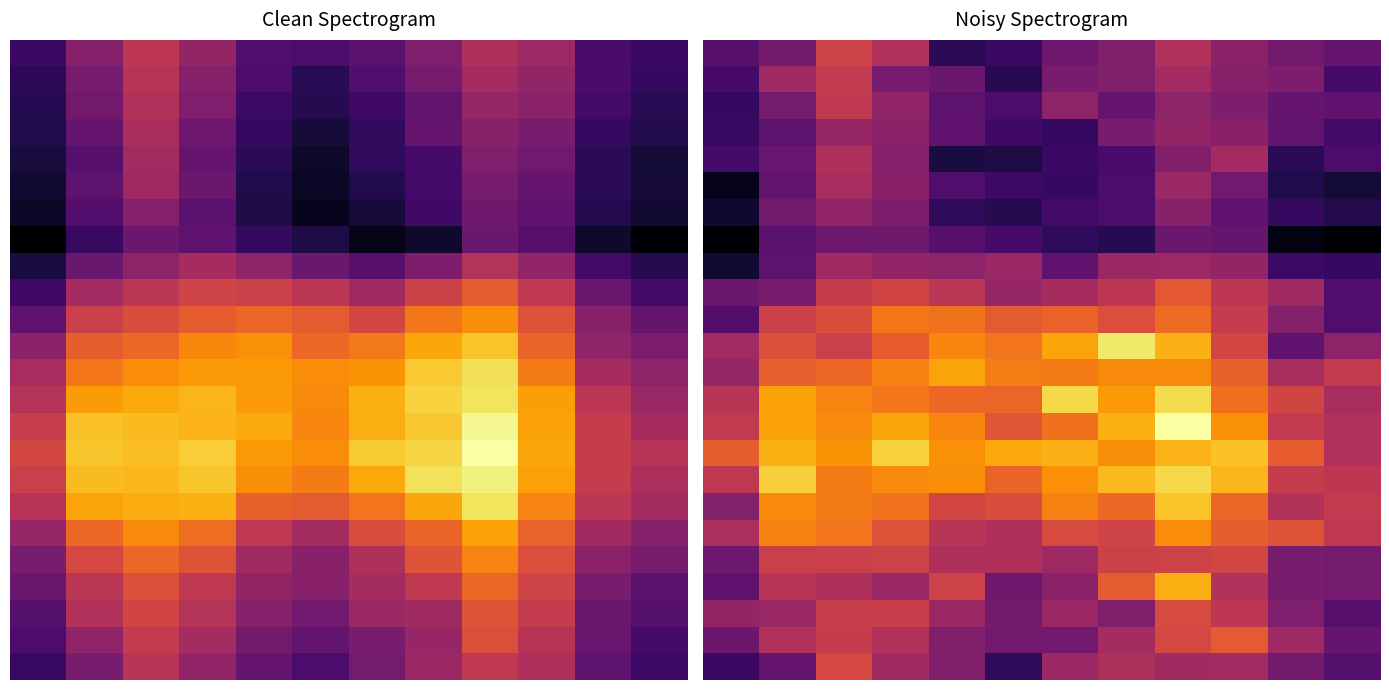

How many values in the 15 series exceed 25?

6